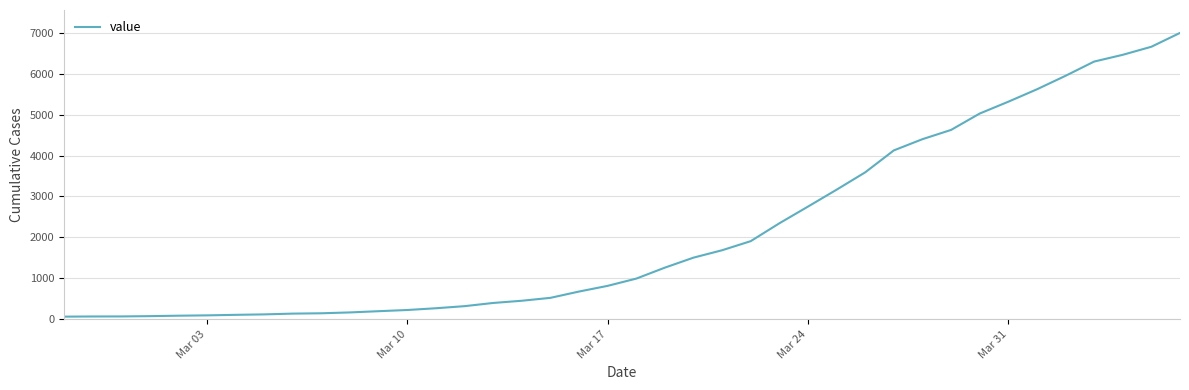

What is the maximum value shown in the chart?

6995